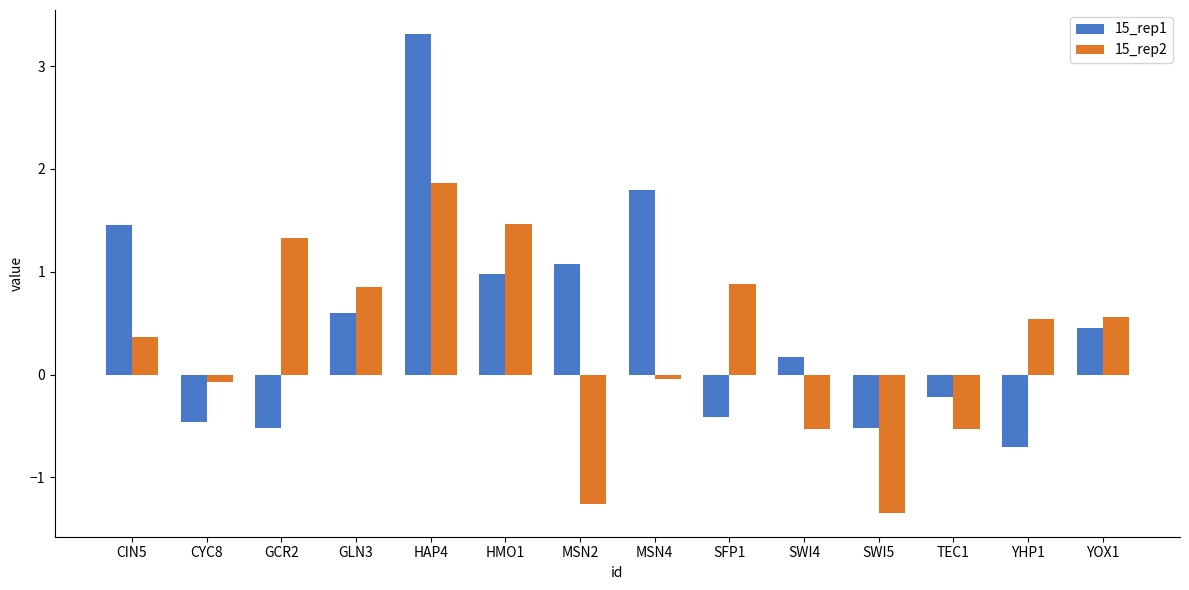

True or false: 15_rep1 has a value of 0.6 at GLN3.

True